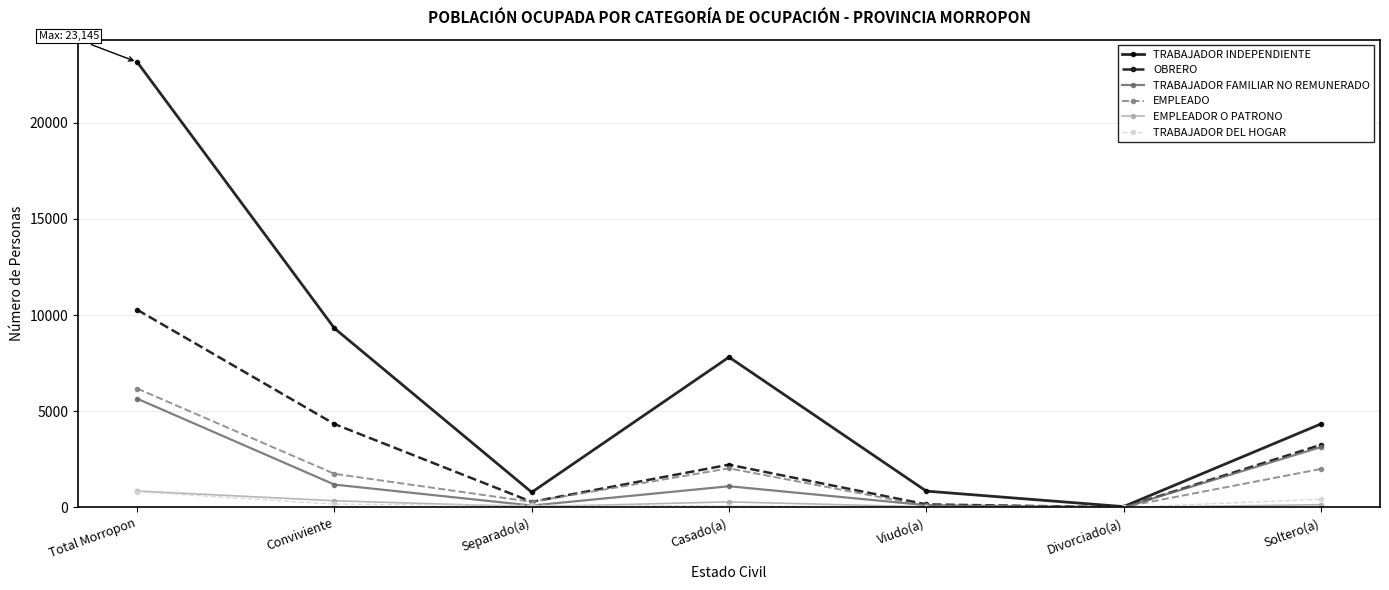

Is it true that TRABAJADOR DEL HOGAR equals 426 at Soltero(a)?

True